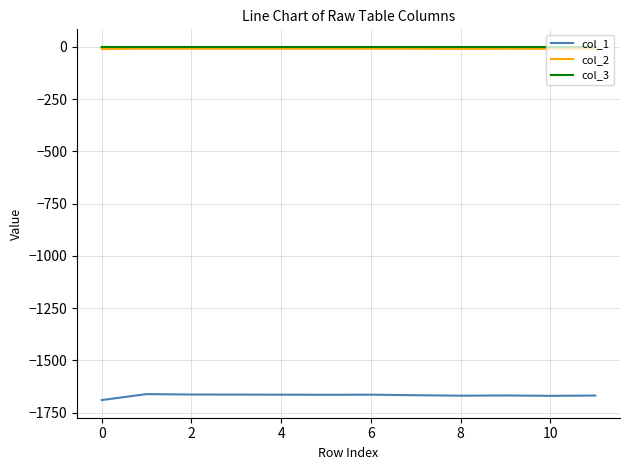

Which series has the widest spread of values?

col_1